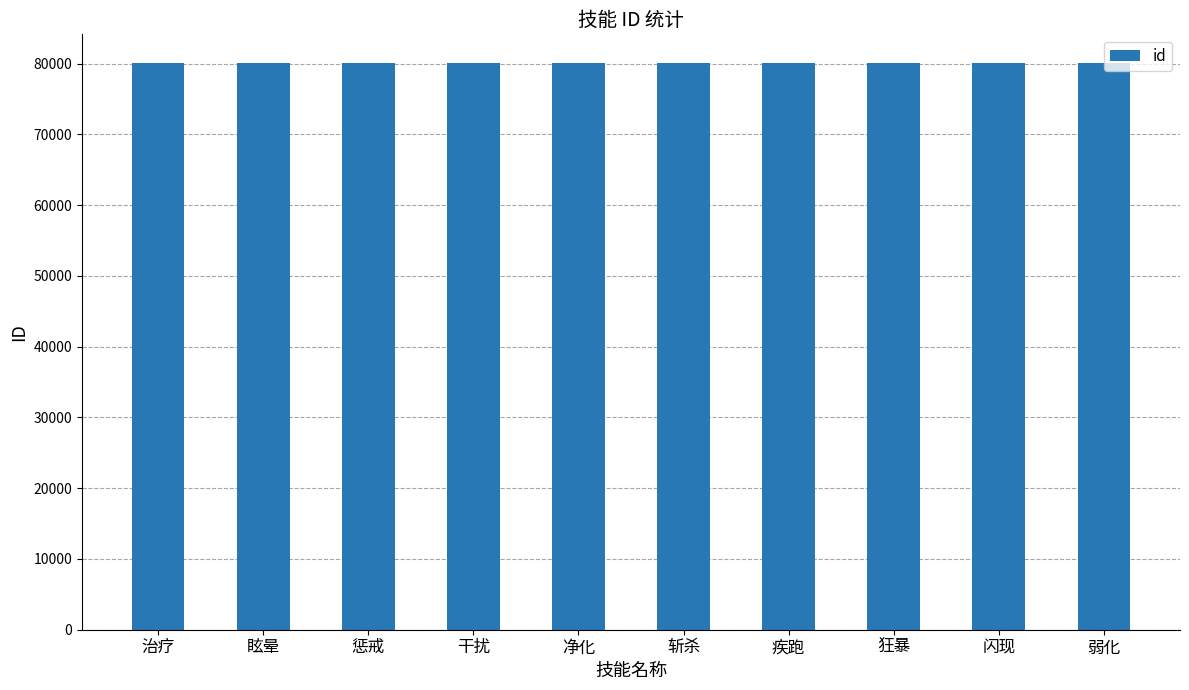

What is the average value?

80108